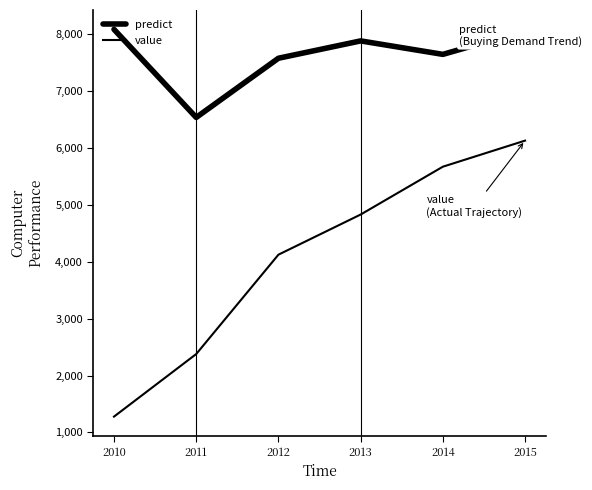

What is the difference between the predict values at 2015 and 2010?

25.2